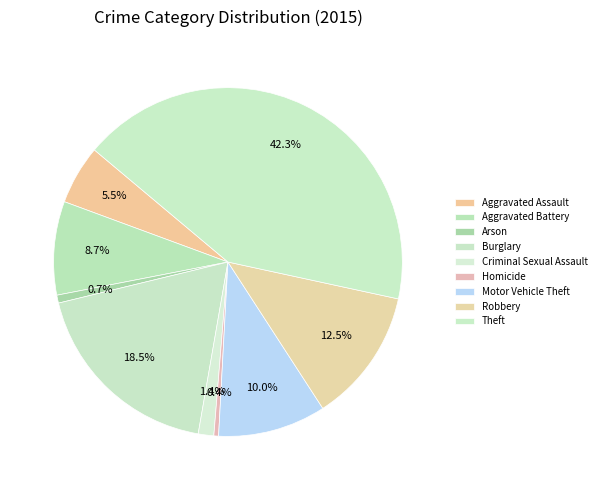

How many slices are in this pie chart?

9